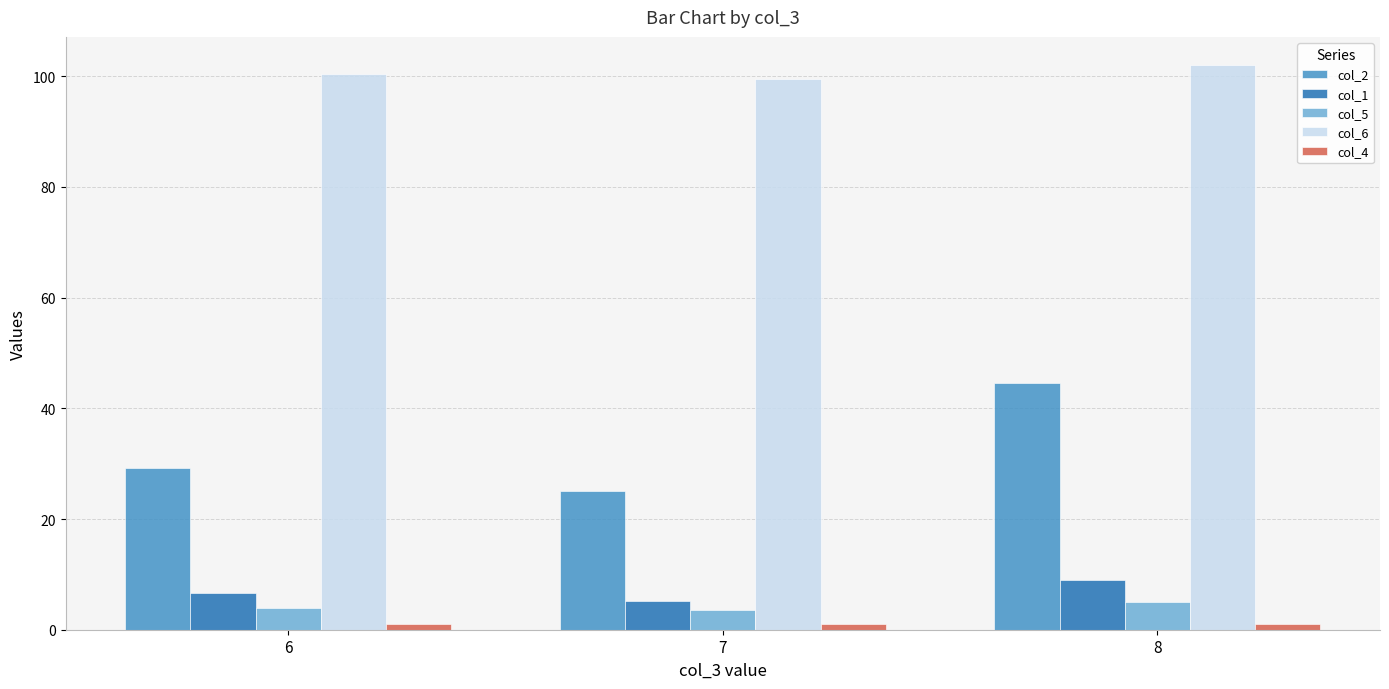

What is the difference between the maximum and minimum values in the col_2 series?

19.4